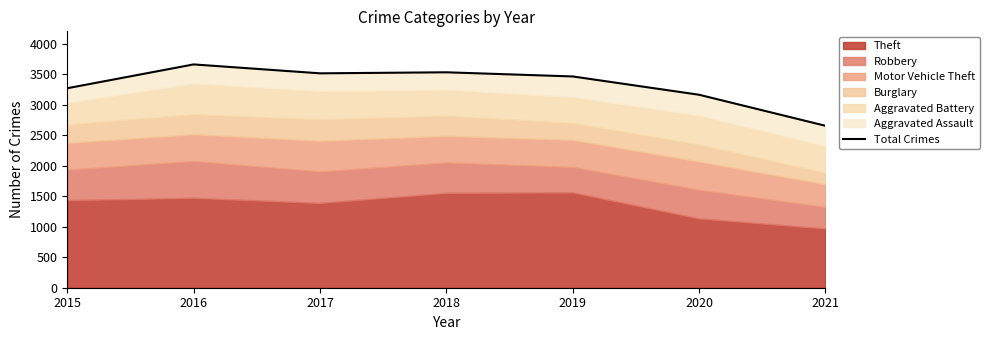

Count the number of values greater than 3461.

3